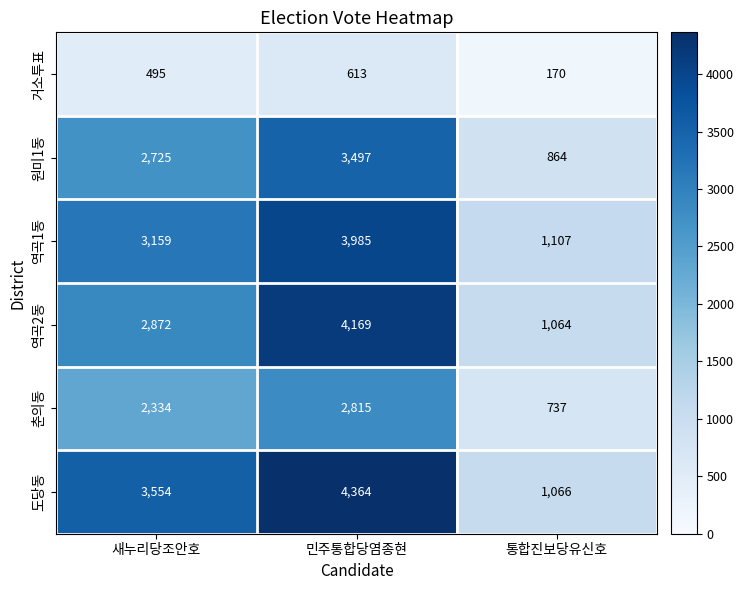

What is the approximate value of 역곡1동 at 통합진보당유신호, to the nearest 50?

1100